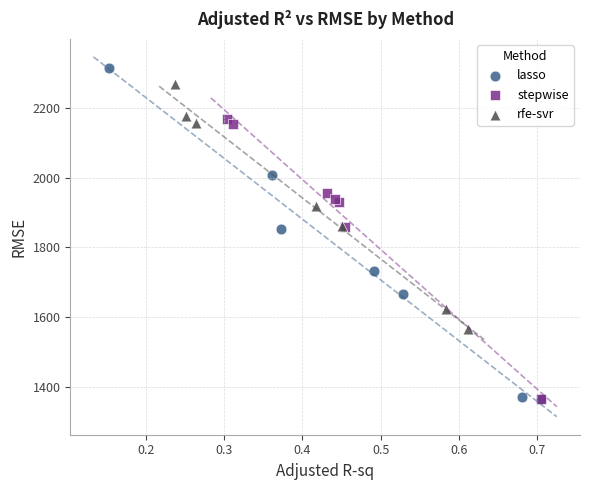

Which series has the widest spread of Y values?

lasso